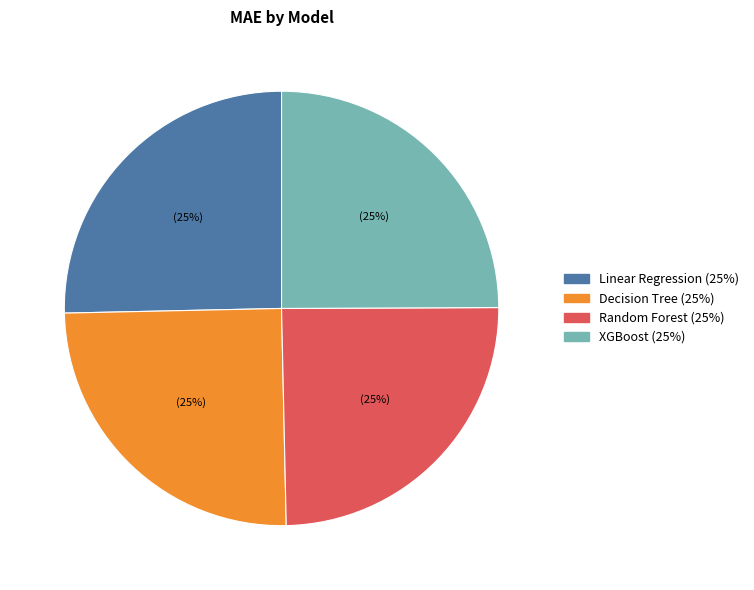

To the nearest percent, what is the average slice percentage?

25%